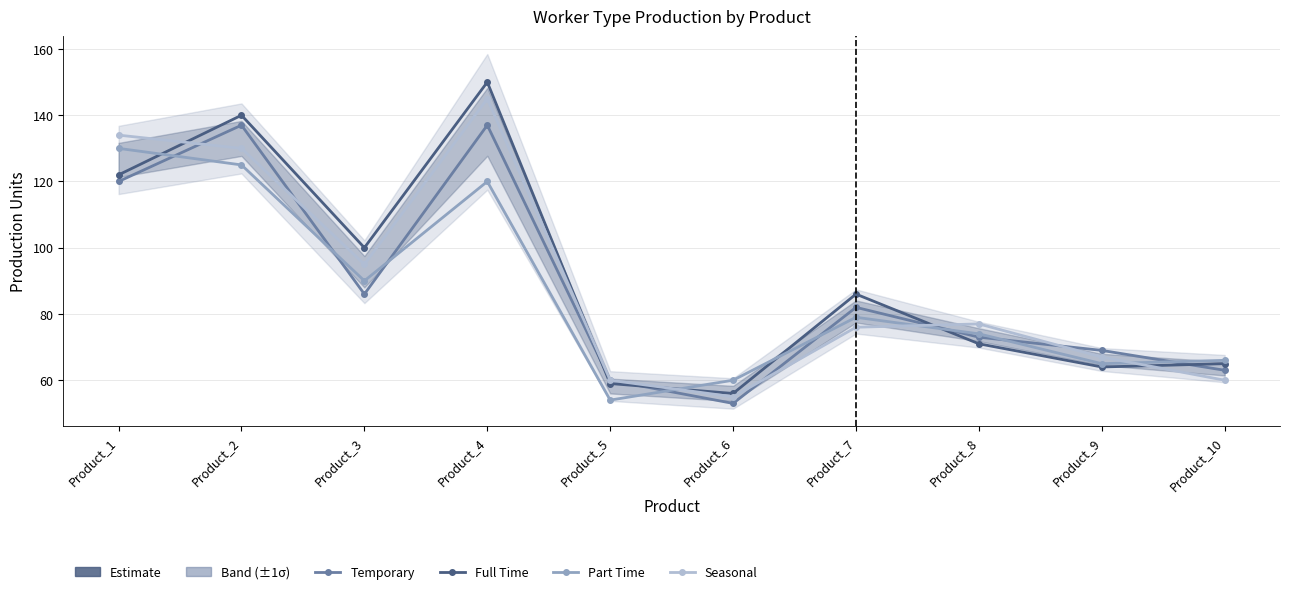

Where is the first local minimum for Seasonal?

Product_3